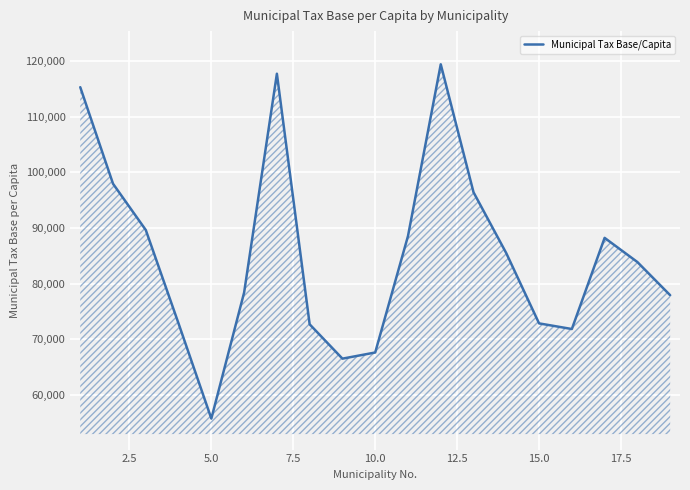

What is the difference between the maximum and minimum values?

63719.0